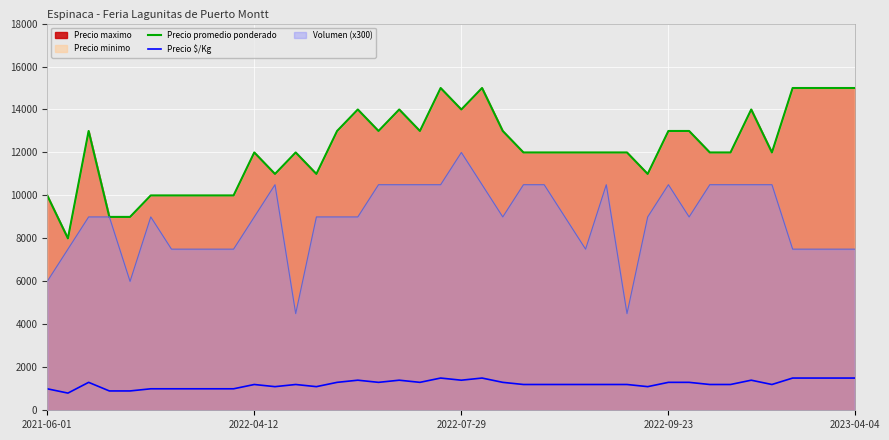

True or false: Precio promedio ponderado and Precio $/Kg intersect in this chart.

False